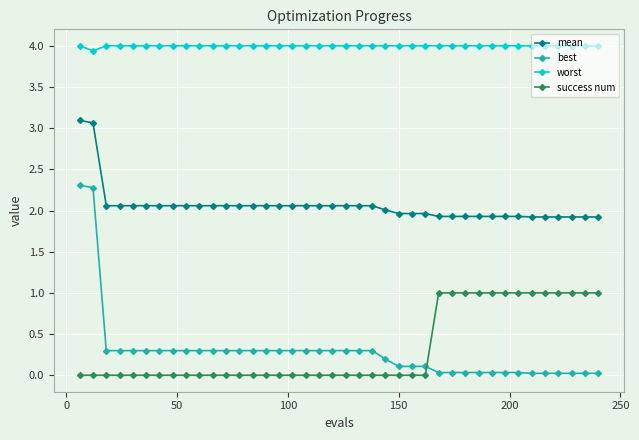

Rank the series by their maximum value, from highest to lowest.

worst, mean, best, success num